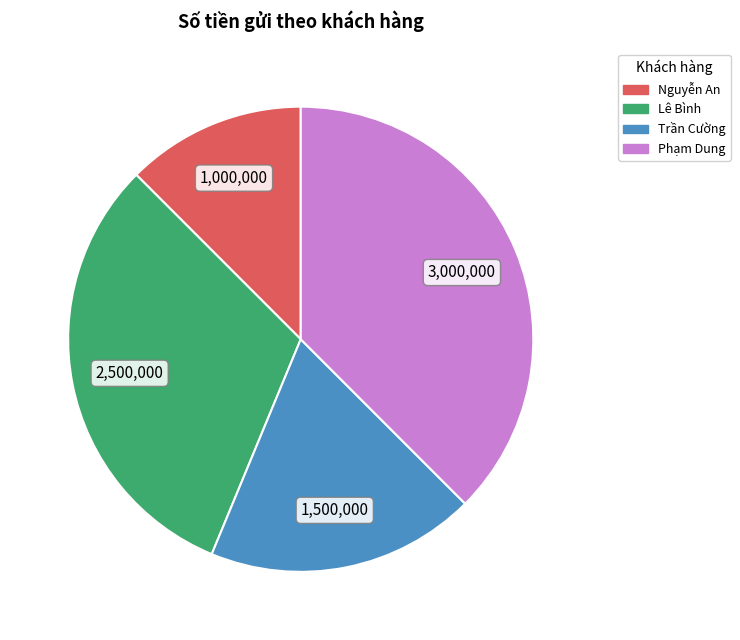

How many segments does this pie chart have?

4